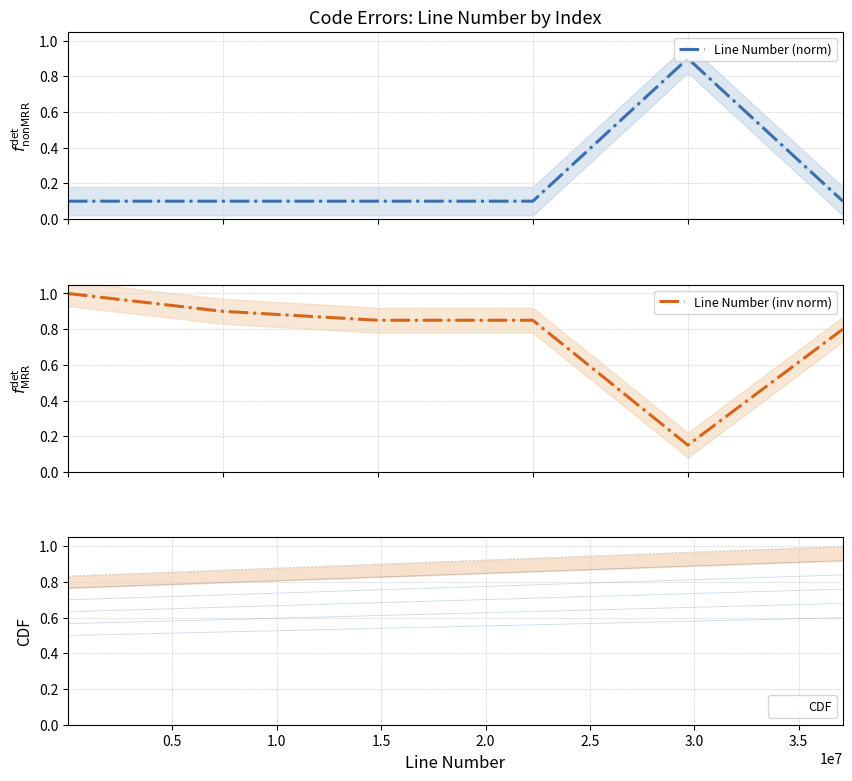

What is the highest value of the Line Number (norm) series?

0.9